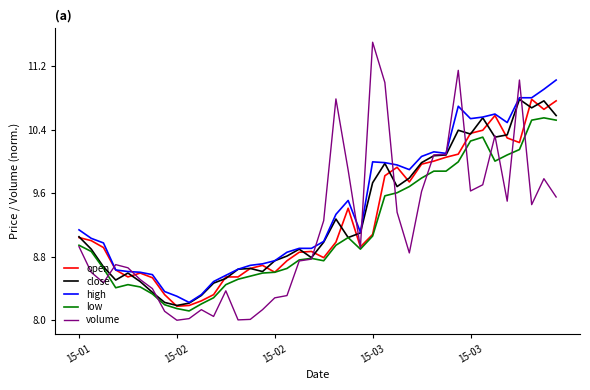

Which series has the largest range (max minus min)?

volume